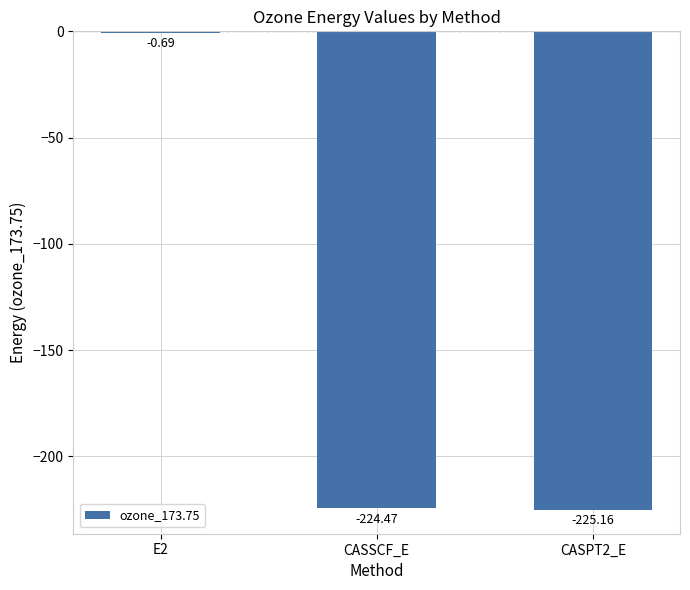

Where is the data nearest to the value -112?

E2